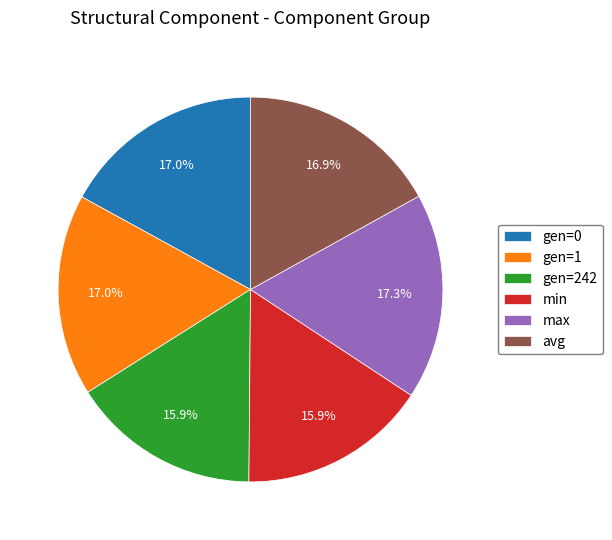

Is min the majority of the pie?

No